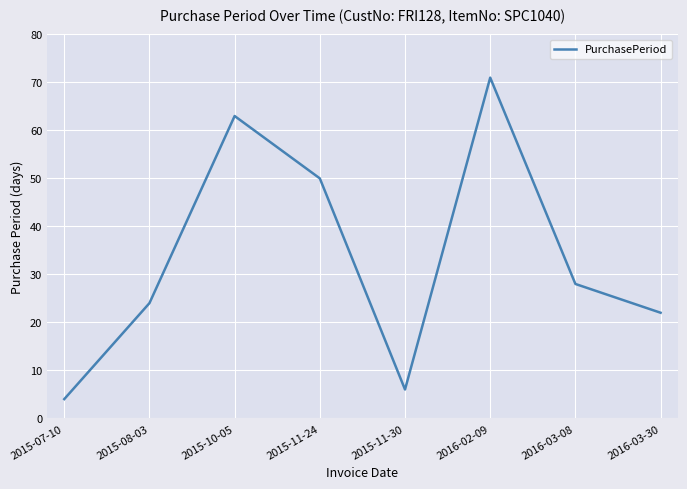

Reading left to right, extract all data points from this chart.

4	24	63	50	6	71	28	22